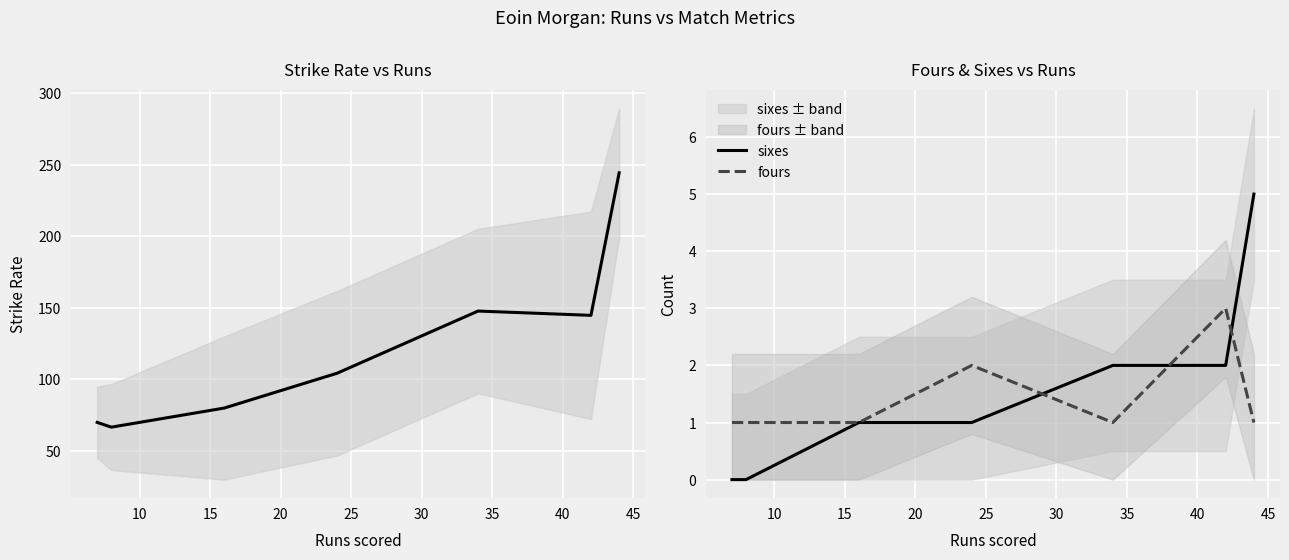

True or false: fours and sr cross at least once.

False